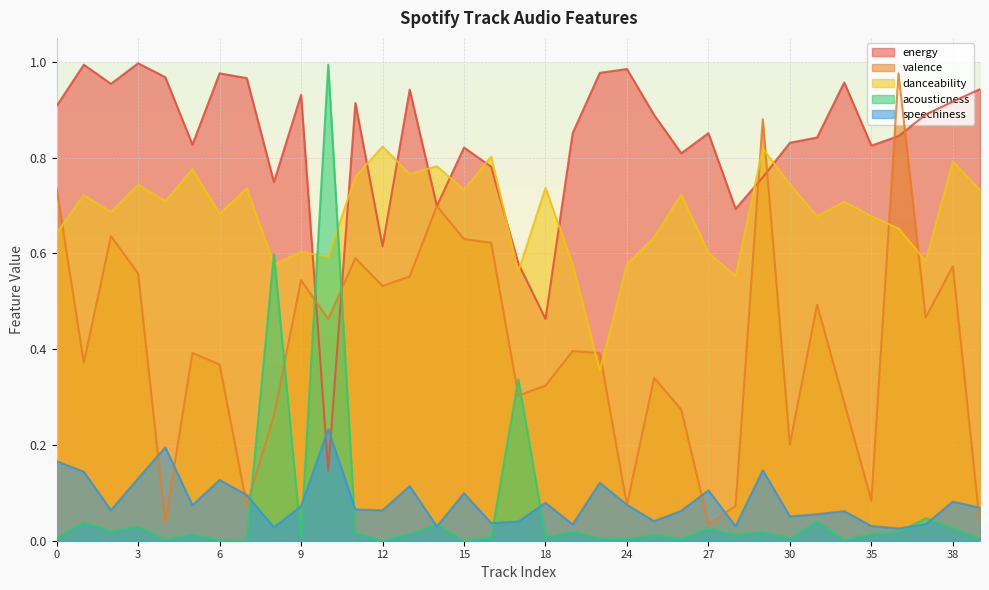

At which label does acousticness reach its minimum?

12